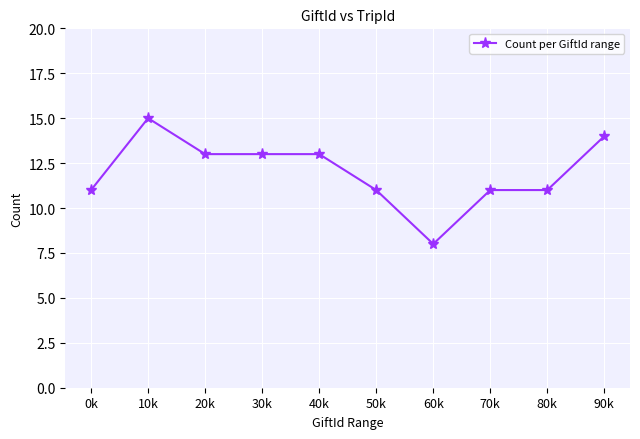

How many categories are shown in the chart?

10